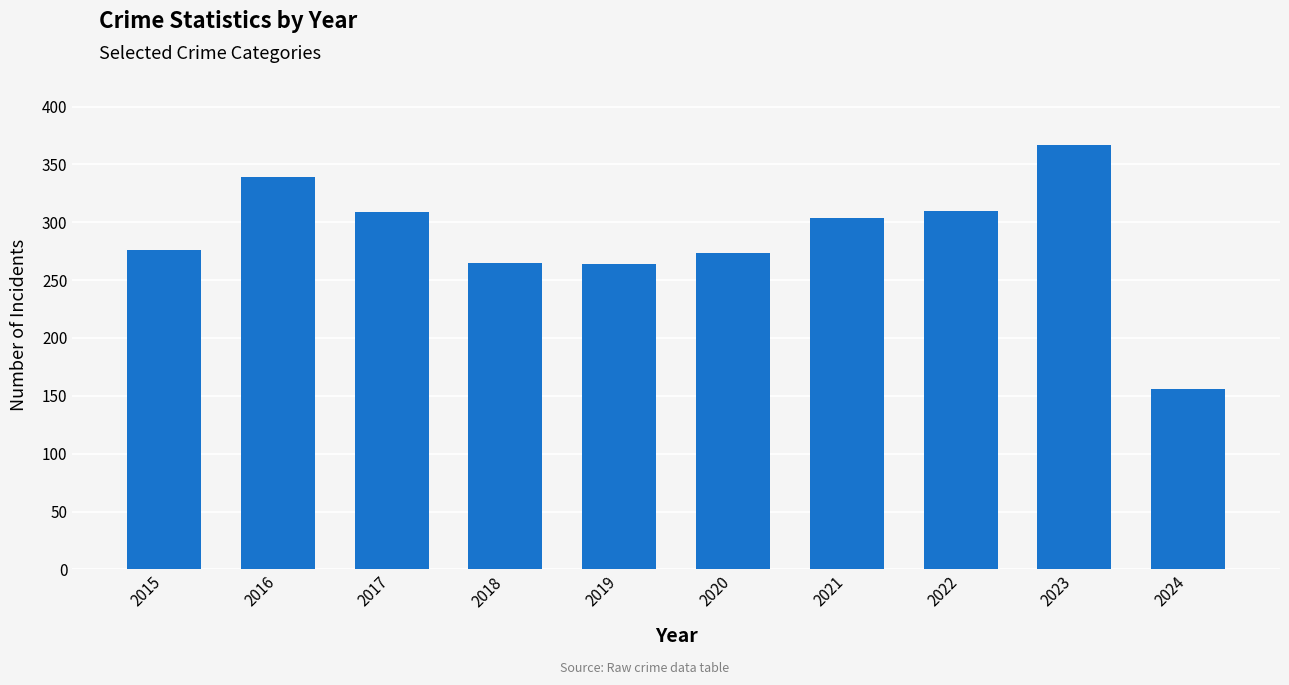

What is the ratio of the value at 2015 to the value at 2016?

0.8